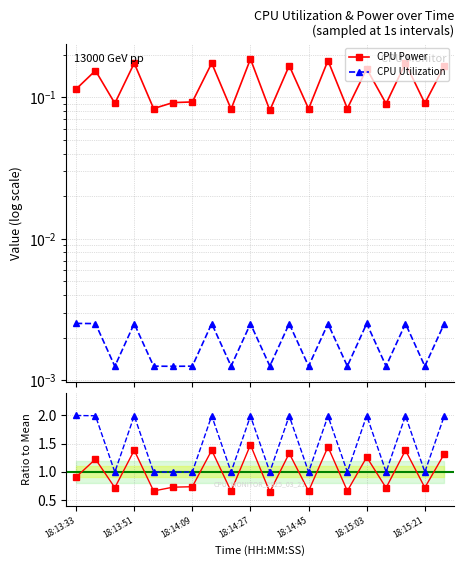

Count the CPU Utilization values in the range 0 to 1.

20